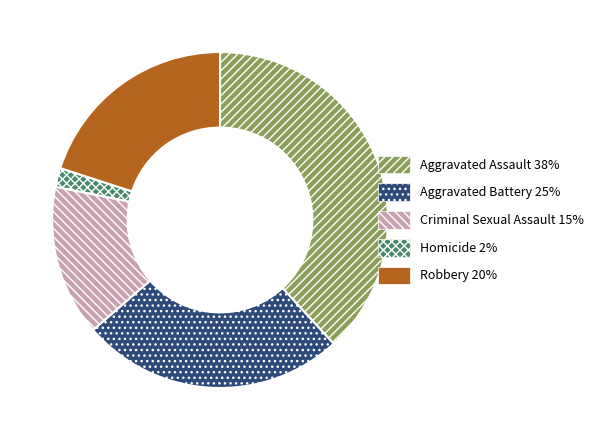

Do Aggravated Assault and Homicide together represent more than half of the pie?

No